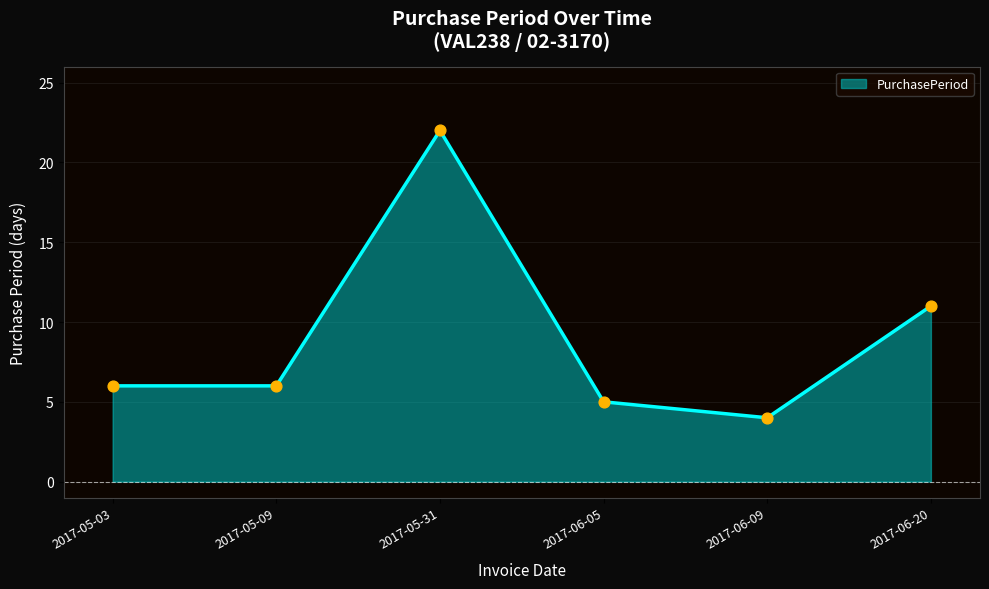

Between 2017-06-05 and 2017-05-03, which is larger?

2017-05-03